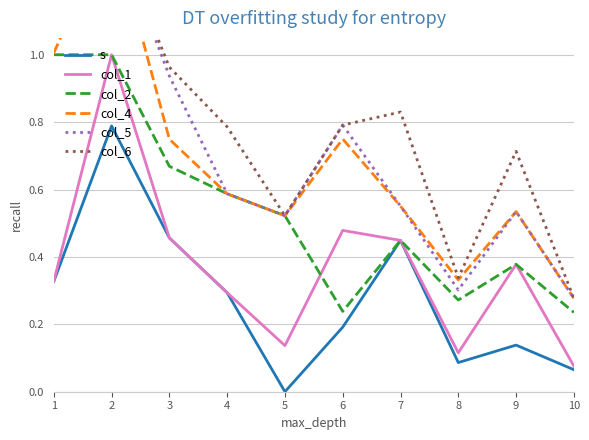

What is the difference between the second highest and minimum values in the col_2 series?

0.8